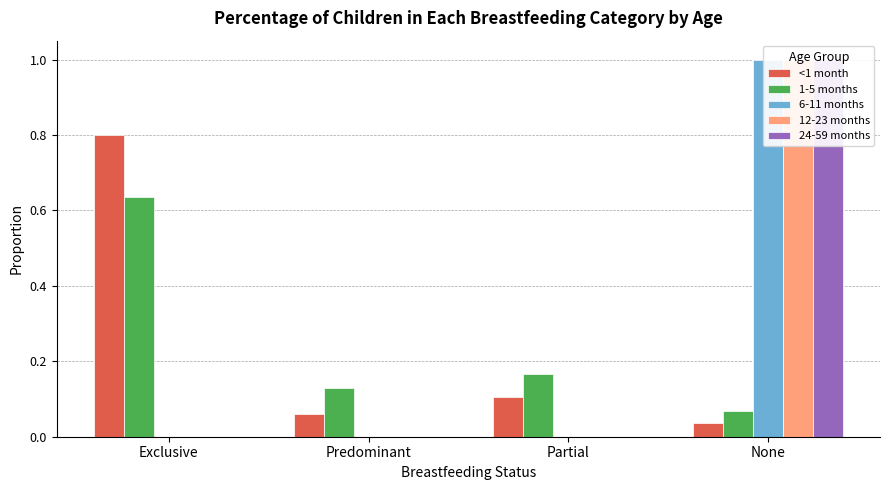

What is the average value of the <1 month series?

0.2